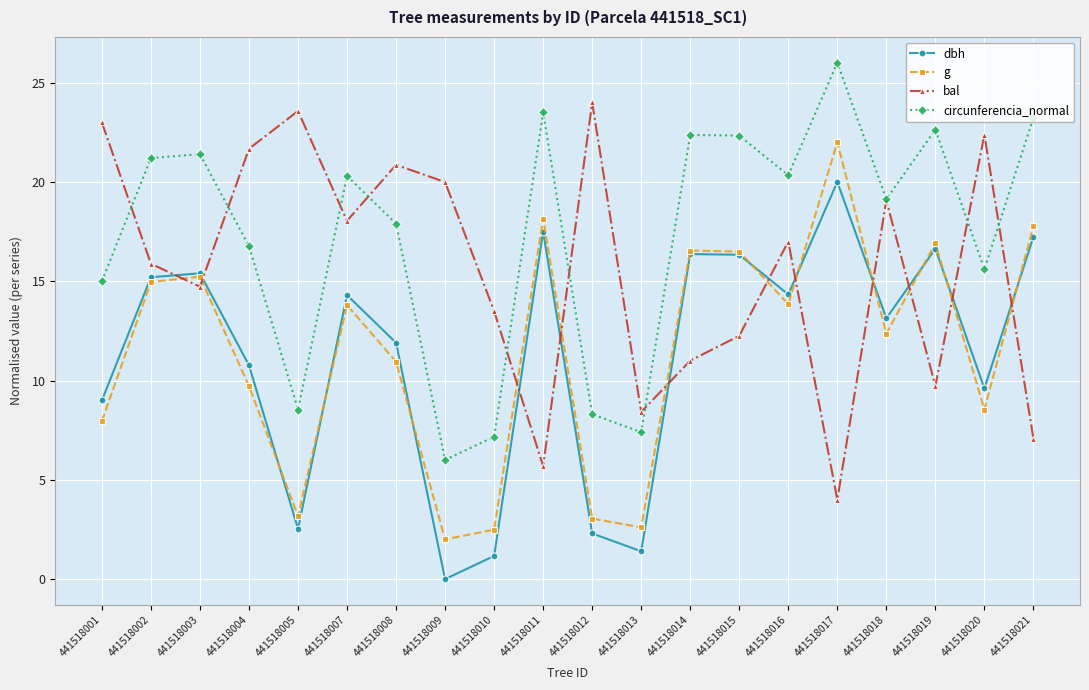

Is this an area chart (filled region under the line)?

No